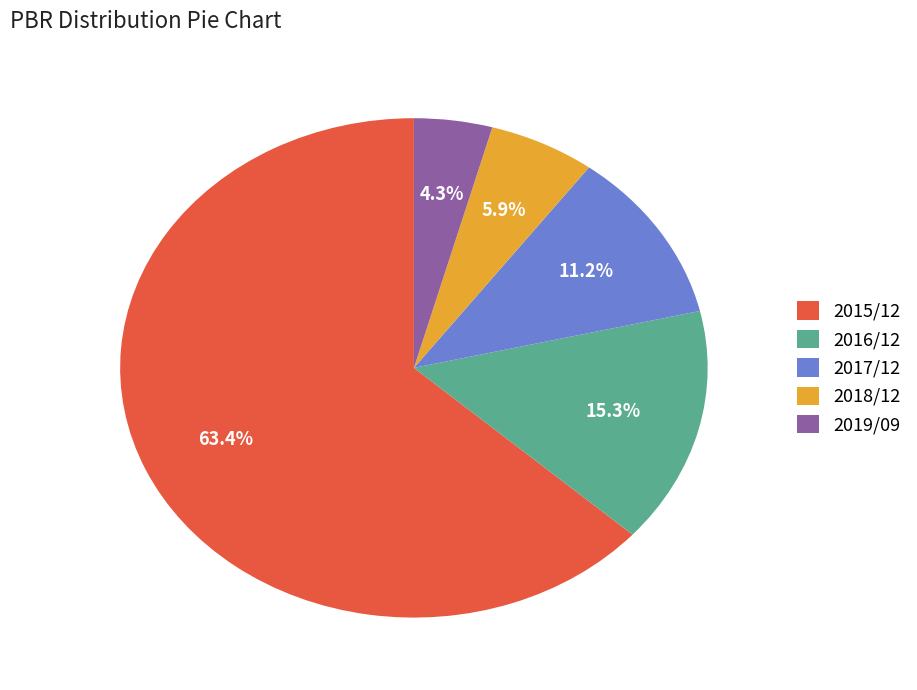

Is it true that 2019/09 is 11% of the pie?

False